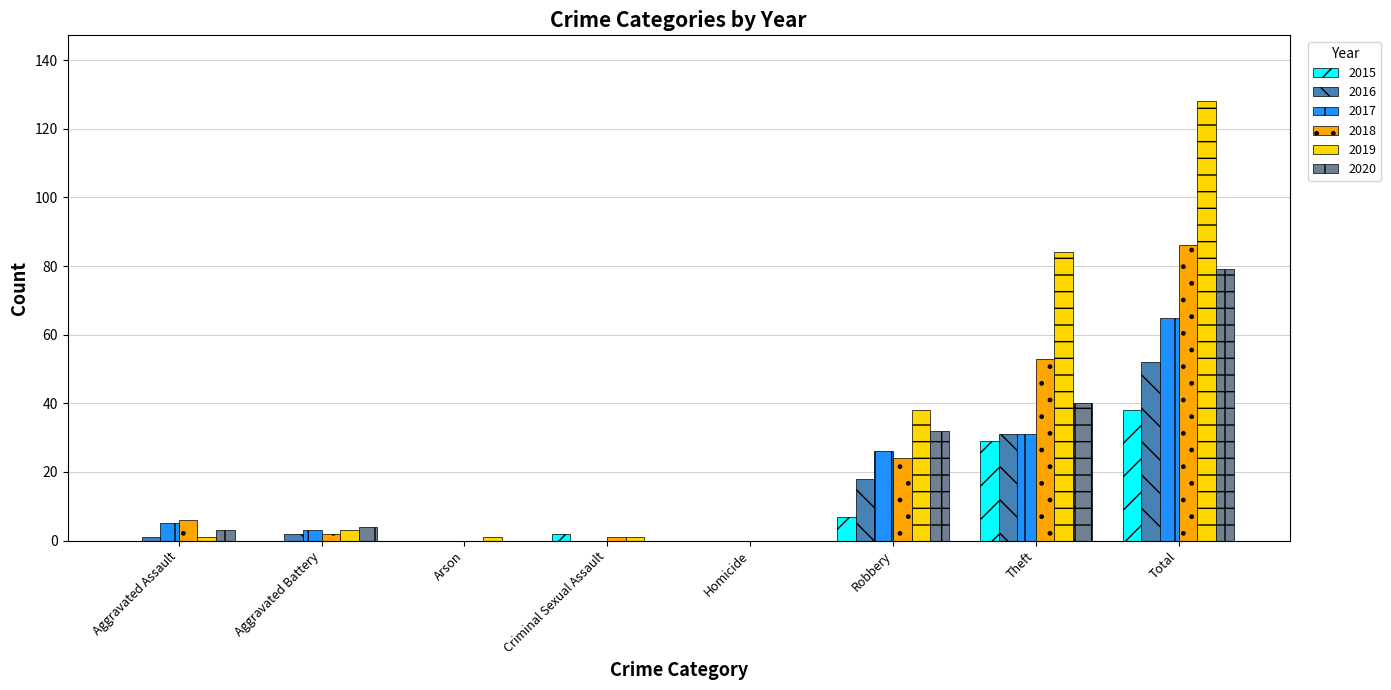

How many categories are shown in the chart?

8